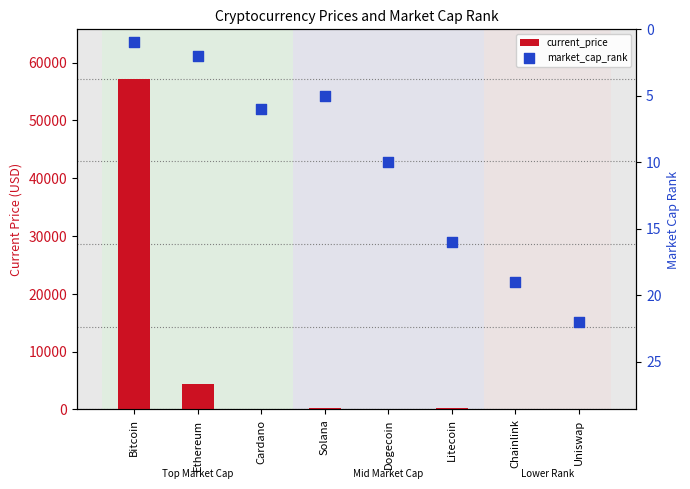

At which category is the sum across all series the highest?

Bitcoin